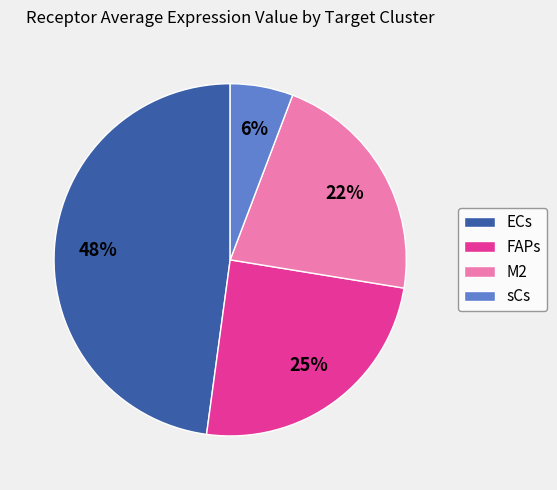

What is the ratio of the value at FAPs to the value at M2?

1.1